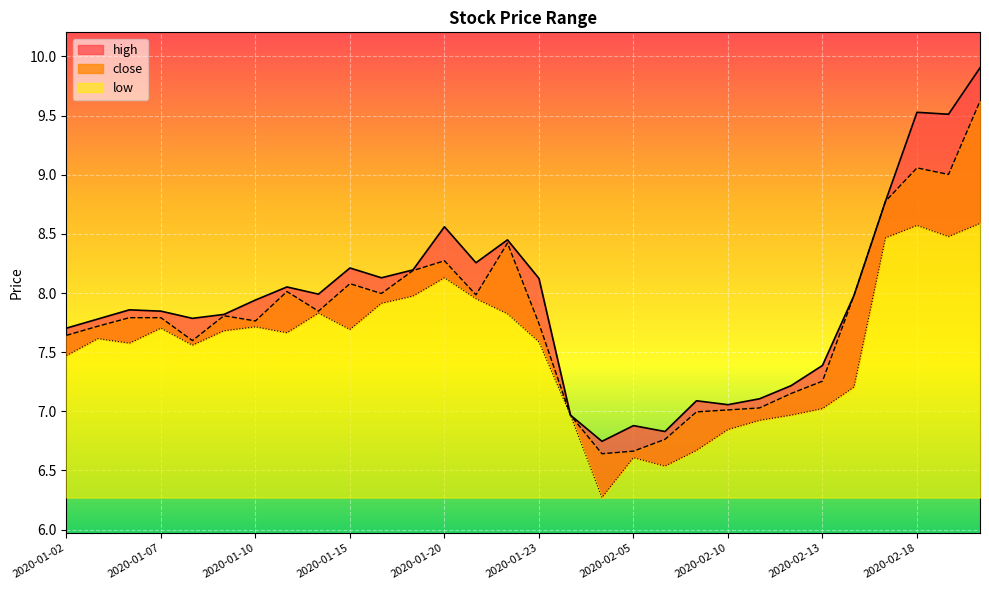

Reading left to right, list all the values displayed in this chart.

close: 7.6	7.7	7.8	7.8	7.6	7.8	7.8	8.0	7.8	8.1	8.0	8.2	8.3	8.0	8.4	7.7	7.0	6.6	6.7	6.8	7.0	7.0	7.0	7.2	7.3	8.0	8.8	9.1	9.0	9.6
high: 7.7	7.8	7.9	7.8	7.8	7.8	7.9	8.1	8.0	8.2	8.1	8.2	8.6	8.3	8.4	8.1	7.0	6.7	6.9	6.8	7.1	7.1	7.1	7.2	7.4	8.0	8.8	9.5	9.5	9.9
low: 7.5	7.6	7.6	7.7	7.6	7.7	7.7	7.7	7.8	7.7	7.9	8.0	8.1	8.0	7.8	7.6	7.0	6.3	6.6	6.5	6.7	6.8	6.9	7.0	7.0	7.2	8.5	8.6	8.5	8.6